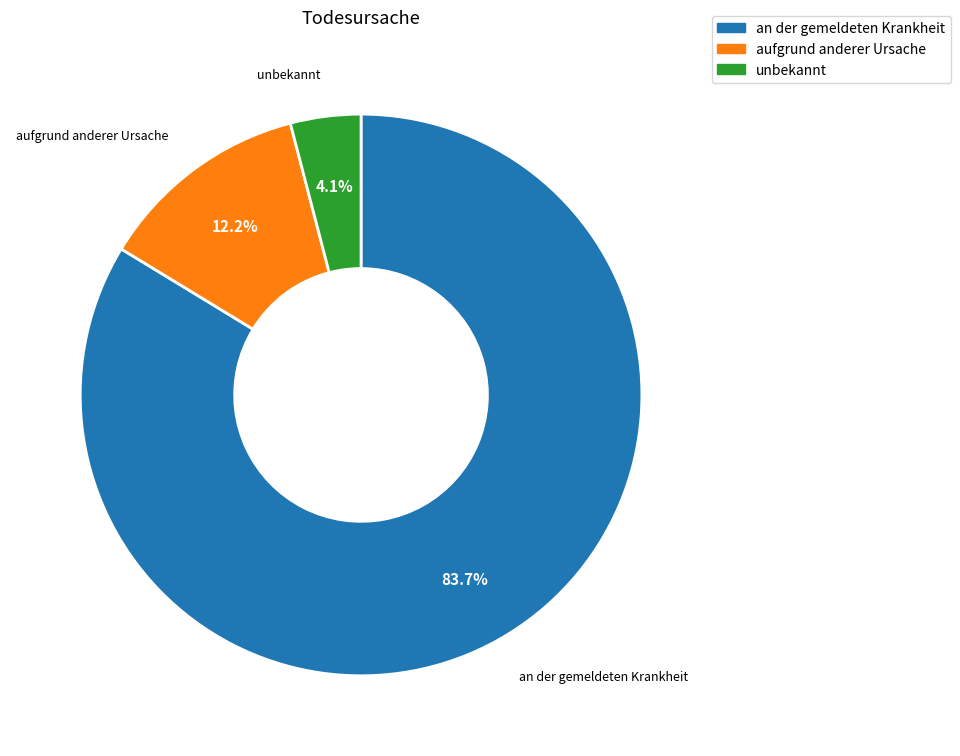

Does any single category account for the majority?

Yes